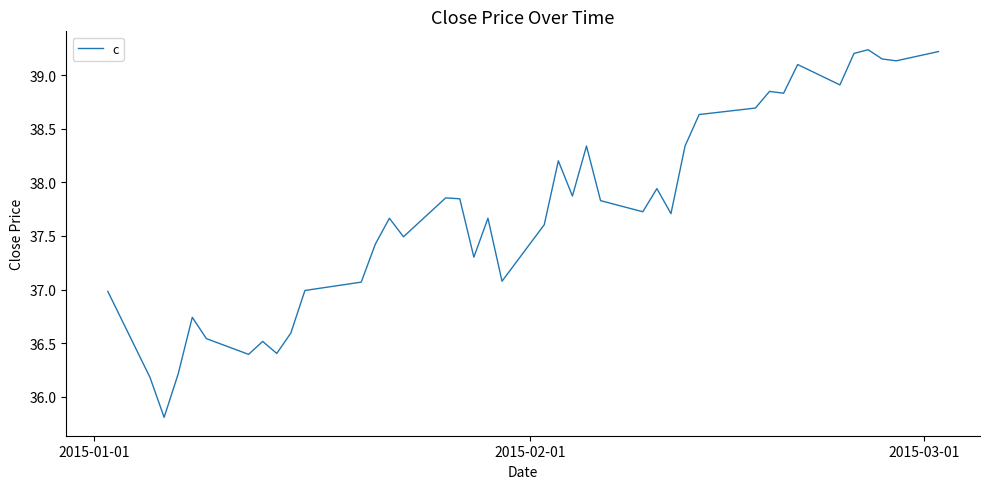

What is the minimum value shown in the chart?

35.8